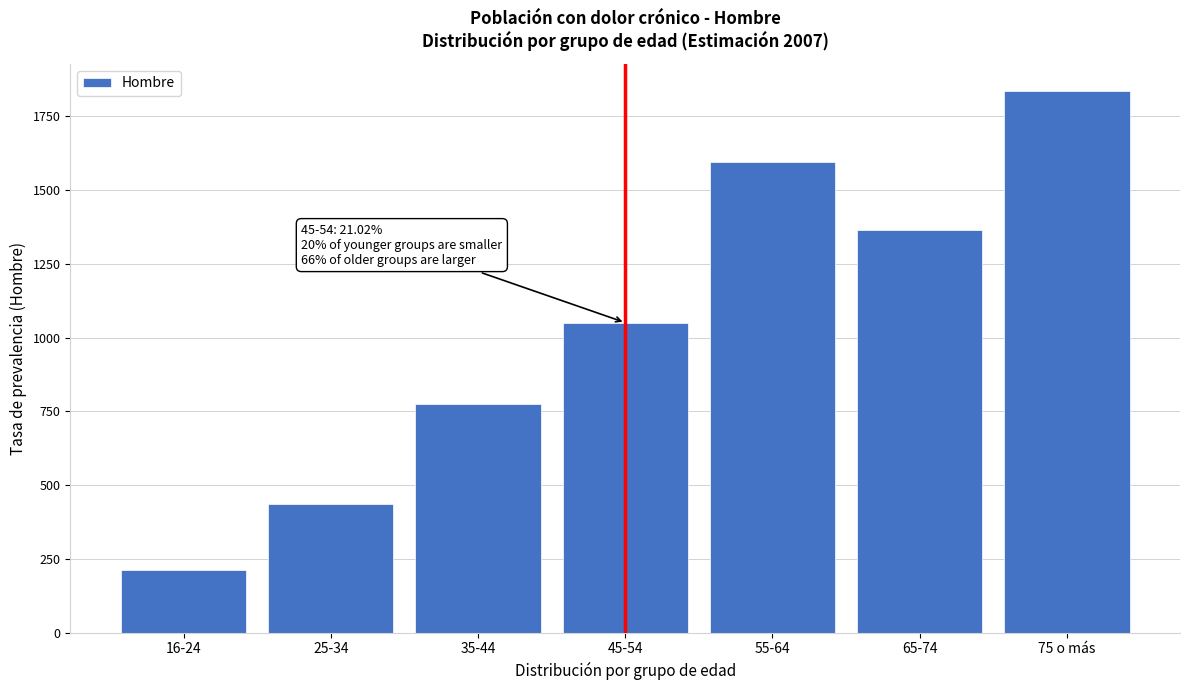

Reading right to left, what are all the values shown in this chart?

1836.0	1365.7	1595.4	1051.1	775.6	436.1	212.6